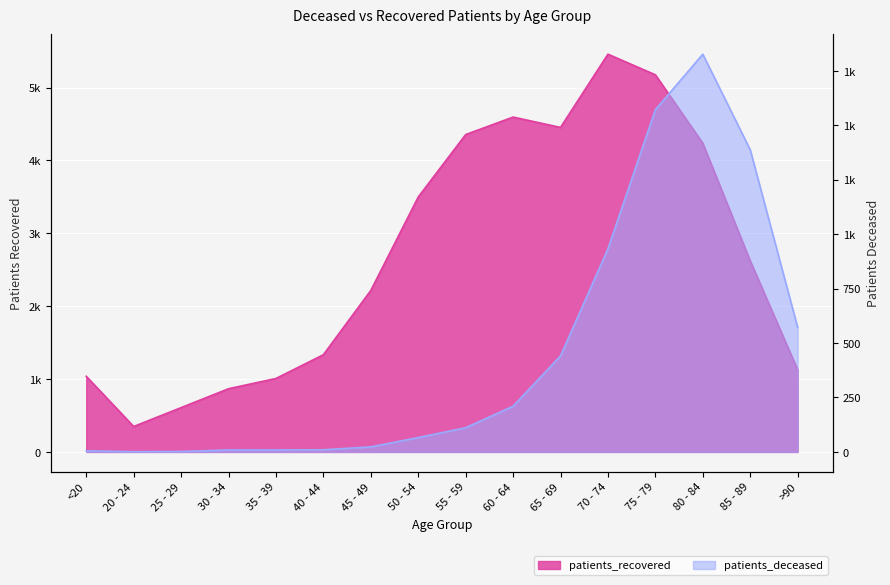

Reading left to right, list all the values displayed in this chart.

patients_deceased: <20=5	20 - 24=1	25 - 29=2	30 - 34=9	35 - 39=9	40 - 44=10	45 - 49=23	50 - 54=66	55 - 59=111	60 - 64=210	65 - 69=441	70 - 74=933	75 - 79=1572	80 - 84=1827	85 - 89=1388	>90=572
patients_recovered: <20=1038	20 - 24=349	25 - 29=608	30 - 34=867	35 - 39=1008	40 - 44=1334	45 - 49=2216	50 - 54=3498	55 - 59=4355	60 - 64=4595	65 - 69=4453	70 - 74=5458	75 - 79=5175	80 - 84=4235	85 - 89=2621	>90=1126